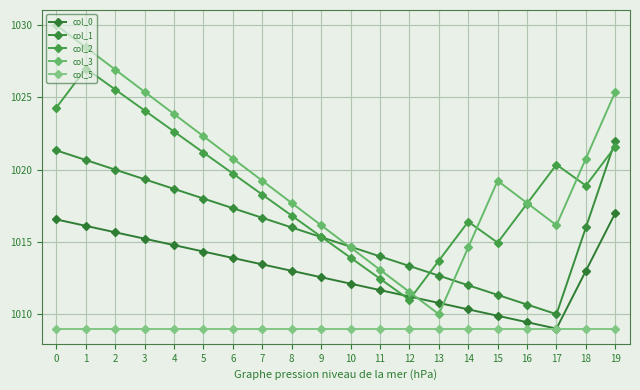

Reading right to left, list all the values displayed in this chart.

col_0: 19=1017.0	18=1013.0	17=1009.0	16=1009.4	15=1009.9	14=1010.3	13=1010.8	12=1011.2	11=1011.7	10=1012.1	9=1012.6	8=1013.0	7=1013.4	6=1013.9	5=1014.3	4=1014.8	3=1015.2	2=1015.7	1=1016.1	0=1016.6
col_1: 19=1022.0	18=1016.0	17=1010.0	16=1010.7	15=1011.3	14=1012.0	13=1012.7	12=1013.3	11=1014.0	10=1014.7	9=1015.3	8=1016.0	7=1016.7	6=1017.3	5=1018.0	4=1018.7	3=1019.3	2=1020.0	1=1020.7	0=1021.3
col_2: 19=1021.6	18=1018.9	17=1020.4	16=1017.6	15=1014.9	14=1016.4	13=1013.7	12=1011.0	11=1012.5	10=1013.9	9=1015.4	8=1016.8	7=1018.3	6=1019.7	5=1021.2	4=1022.6	3=1024.1	2=1025.5	1=1027.0	0=1024.3
col_3: 19=1025.4	18=1020.8	17=1016.2	16=1017.7	15=1019.2	14=1014.6	13=1010.0	12=1011.5	11=1013.1	10=1014.6	9=1016.2	8=1017.7	7=1019.2	6=1020.8	5=1022.3	4=1023.8	3=1025.4	2=1026.9	1=1028.5	0=1030.0
col_5: 19=1009.0	18=1009.0	17=1009.0	16=1009.0	15=1009.0	14=1009.0	13=1009.0	12=1009.0	11=1009.0	10=1009.0	9=1009.0	8=1009.0	7=1009.0	6=1009.0	5=1009.0	4=1009.0	3=1009.0	2=1009.0	1=1009.0	0=1009.0